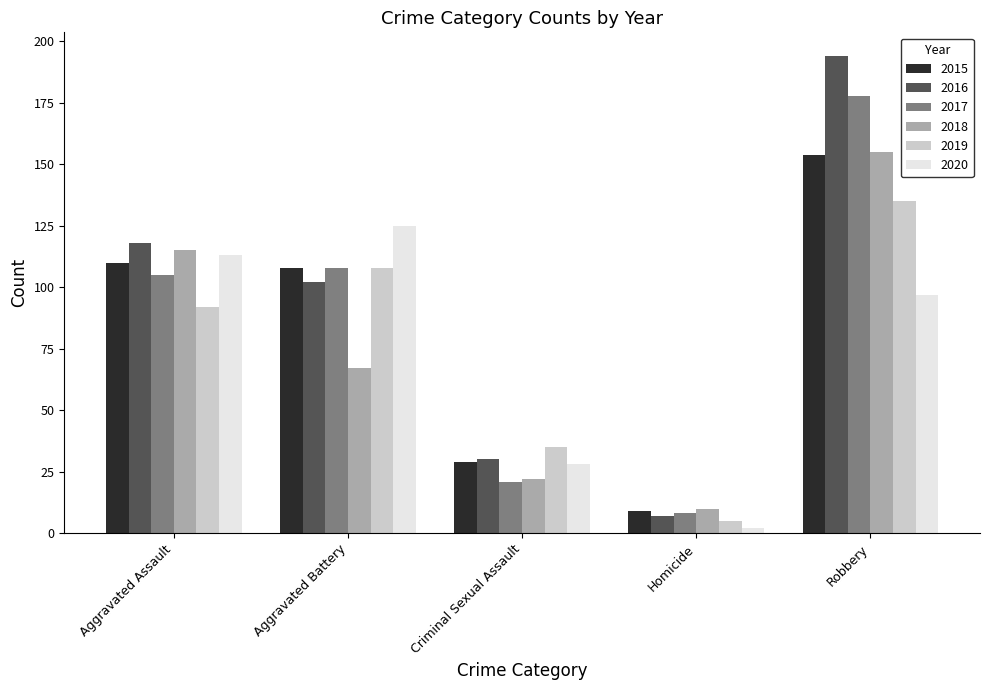

At how many categories does at least one series exceed 59?

3